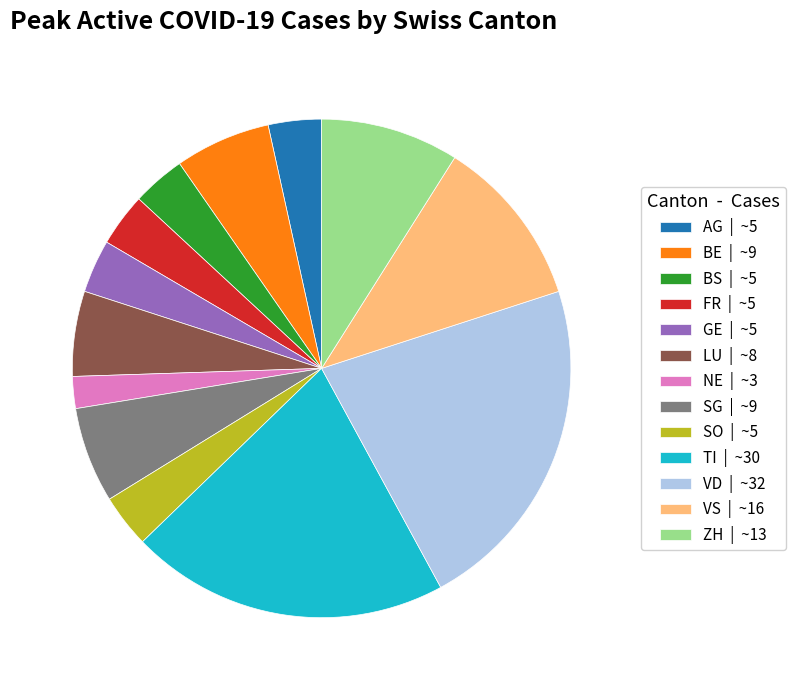

Is it true that SO | ~5 is 3% of the pie?

True